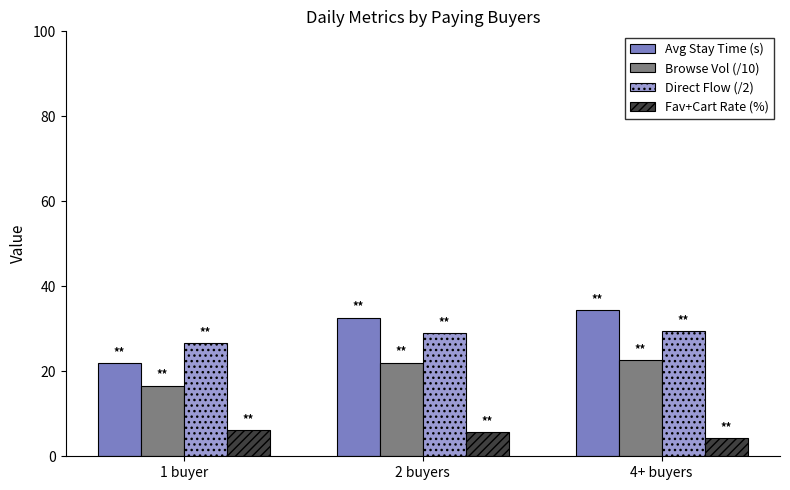

At how many categories does at least one series exceed 21?

3